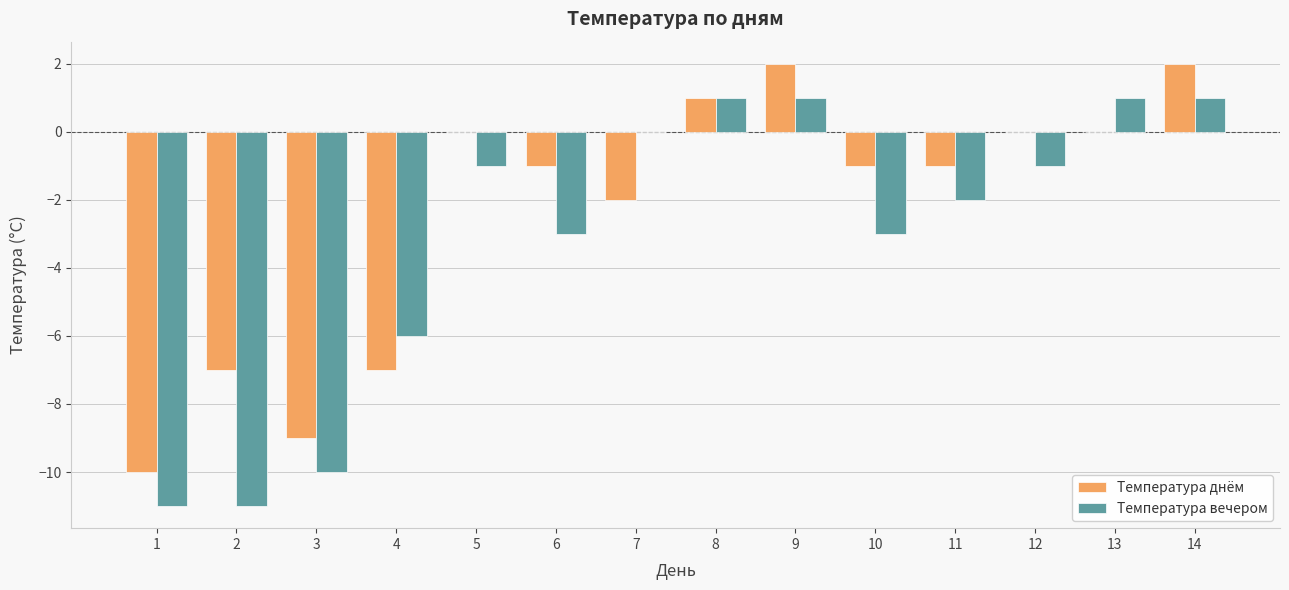

What is the sum of all Температура вечером values?

-44